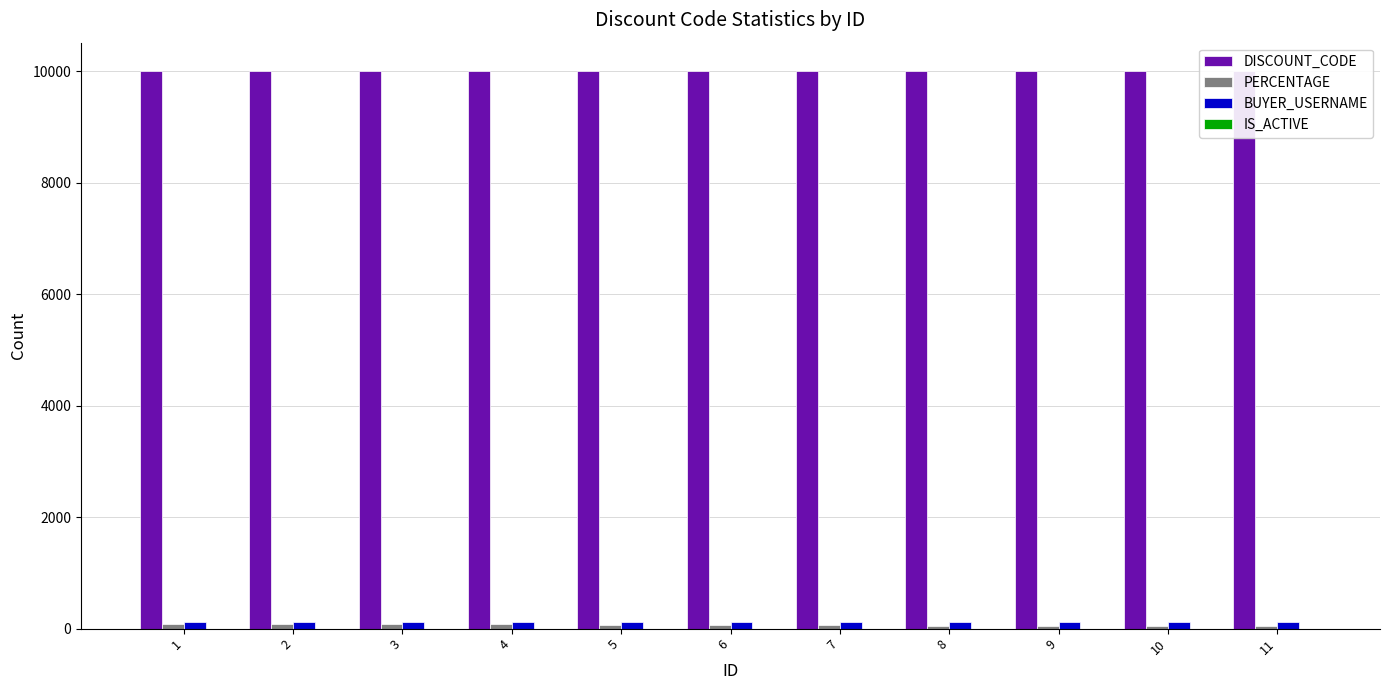

How many bars are there in each group?

4